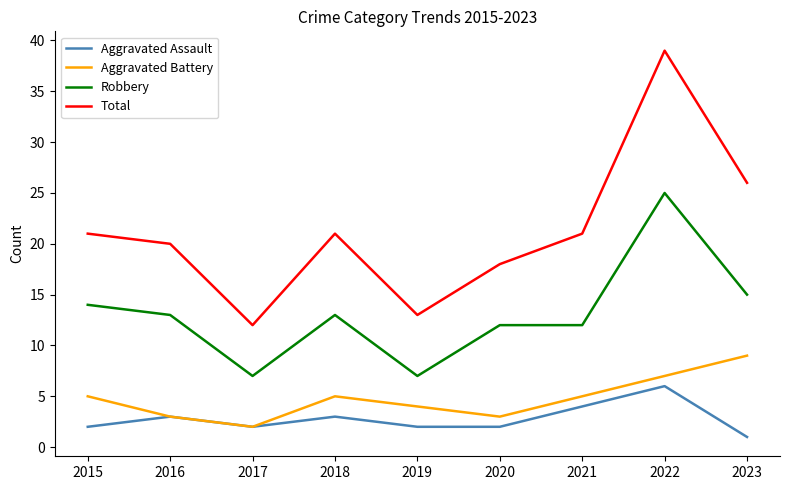

At which label does Total reach its peak?

2022